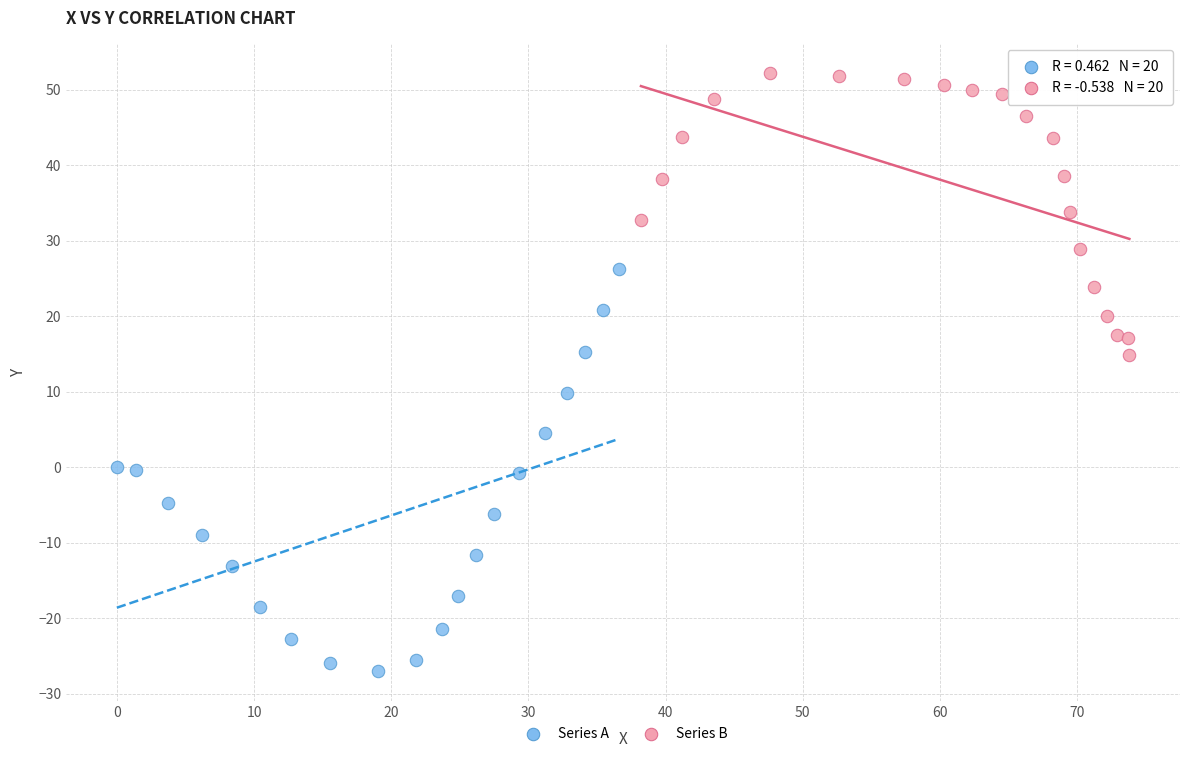

Which series contains the lowest Y value?

Series A